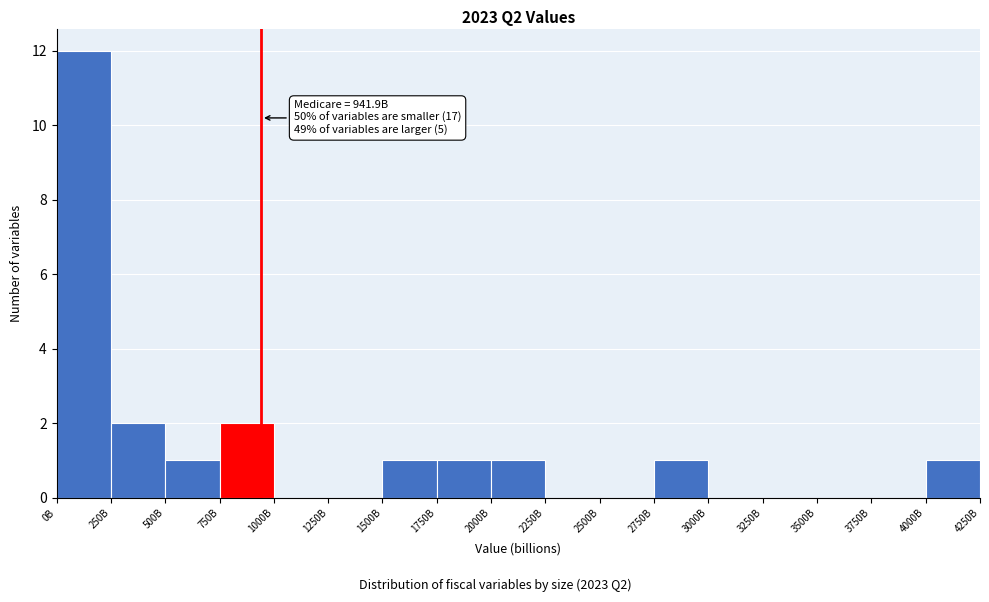

Reading right to left, transcribe all the data shown in this chart.

4000B=1	3750B=0	3500B=0	3250B=0	3000B=0	2750B=1	2500B=0	2250B=0	2000B=1	1750B=1	1500B=1	1250B=0	1000B=0	750B=2	500B=1	250B=2	0B=12